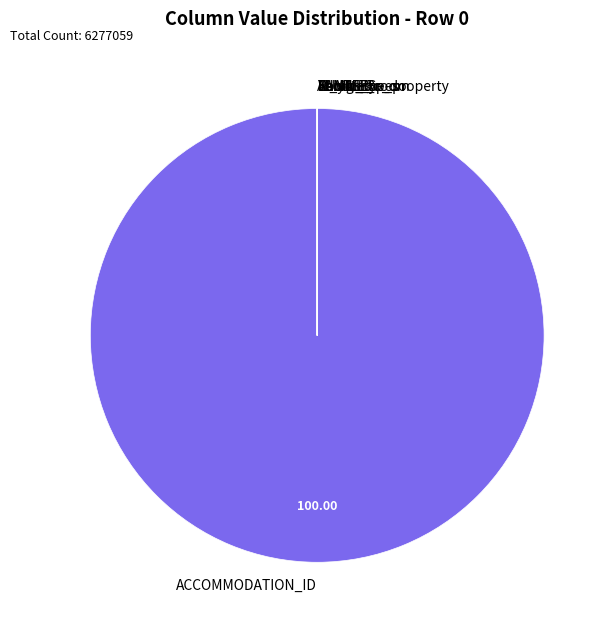

Is there any slice that represents more than half of the pie?

Yes